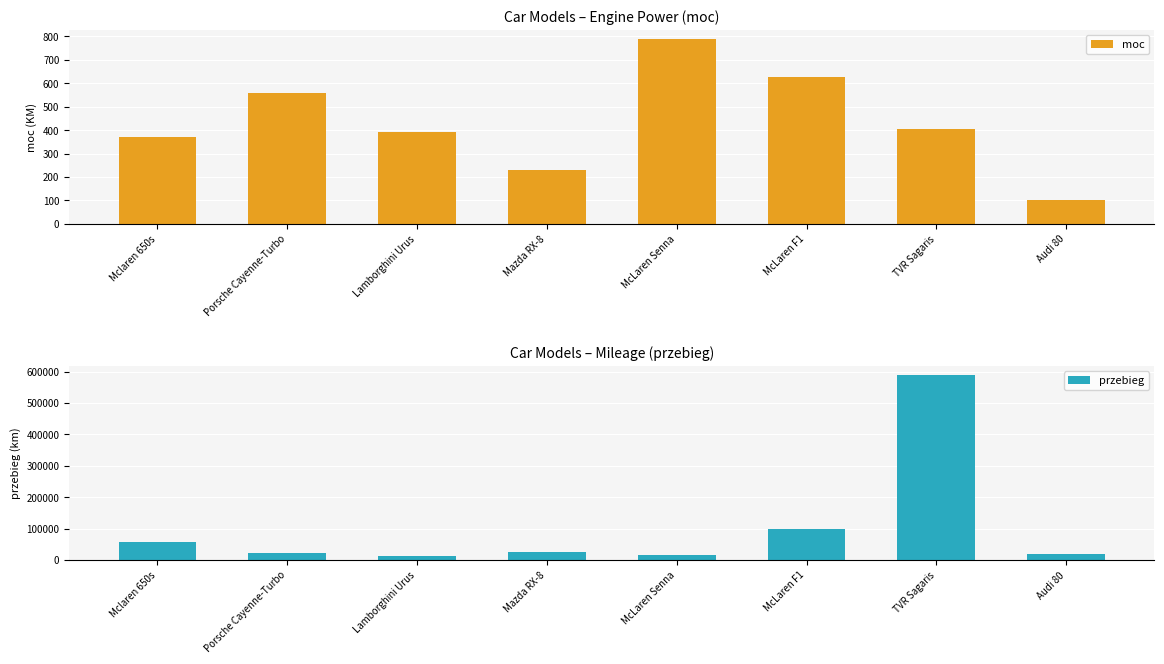

How many data points in przebieg are above 25714?

3